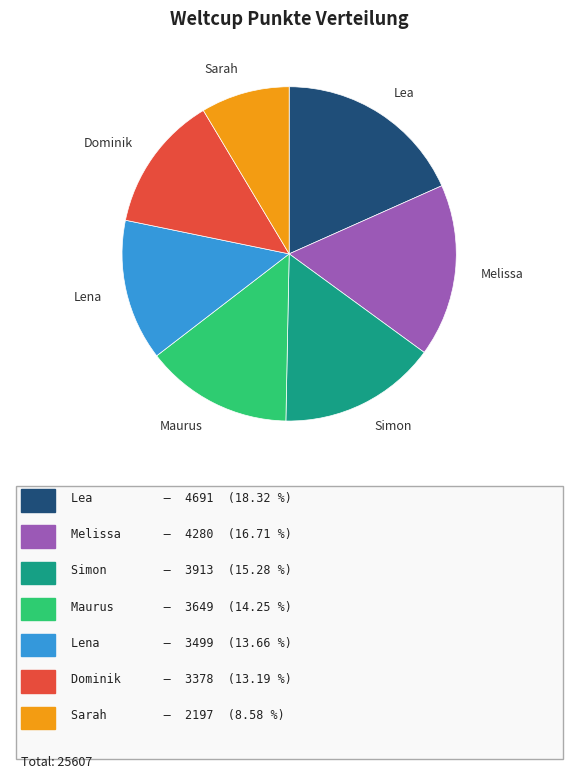

The Maurus slice represents 27% of the pie. True or false?

False